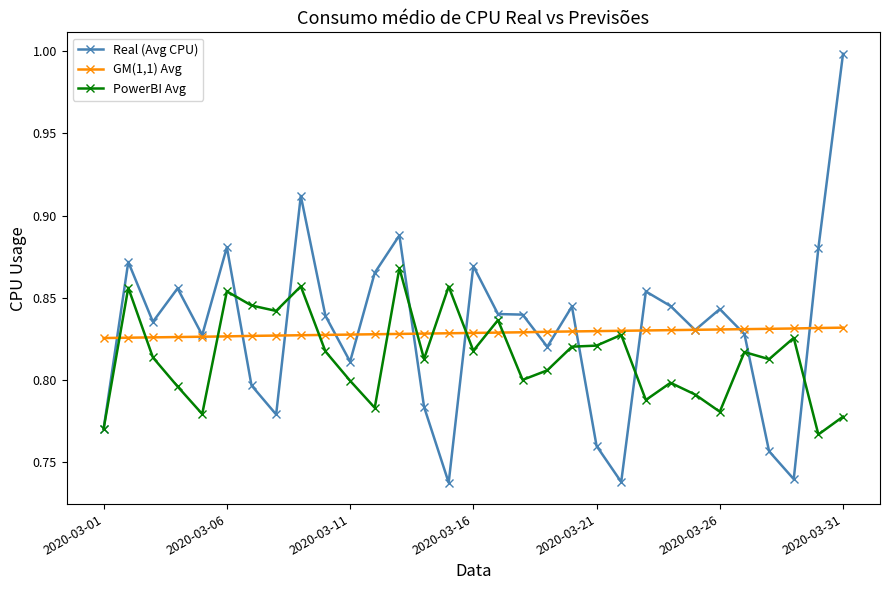

True or false: Real (Avg CPU) has more than 1 interior local peaks.

True